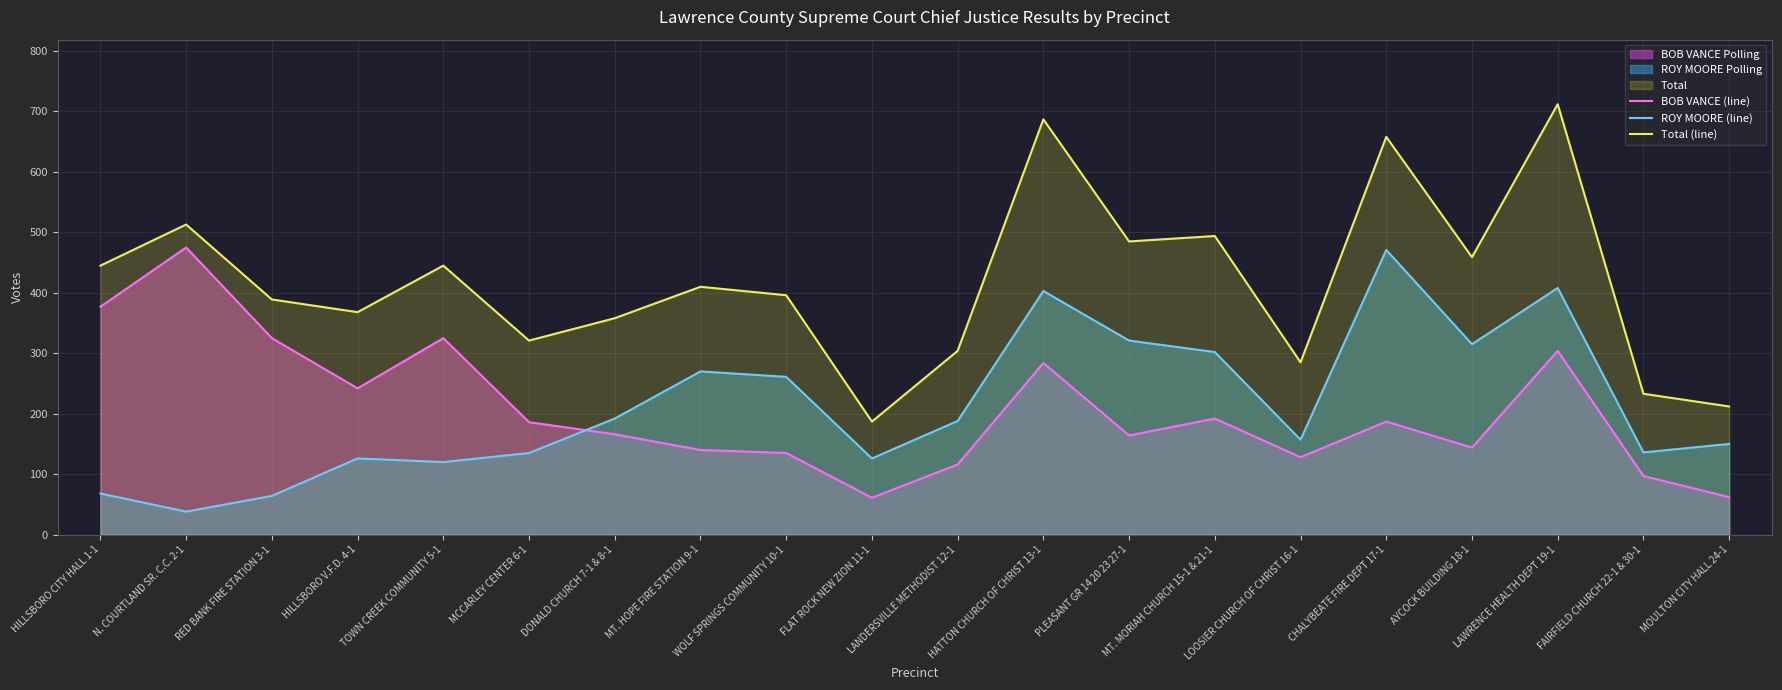

What is the lowest value of the BOB VANCE (line) series?

61